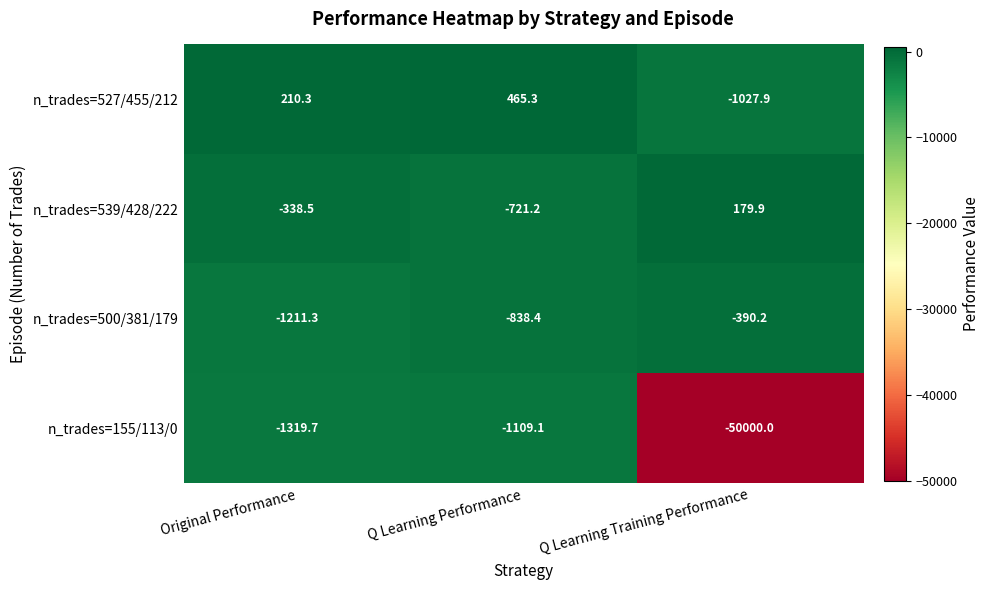

Which series has the widest spread of values?

n_trades=155/113/0